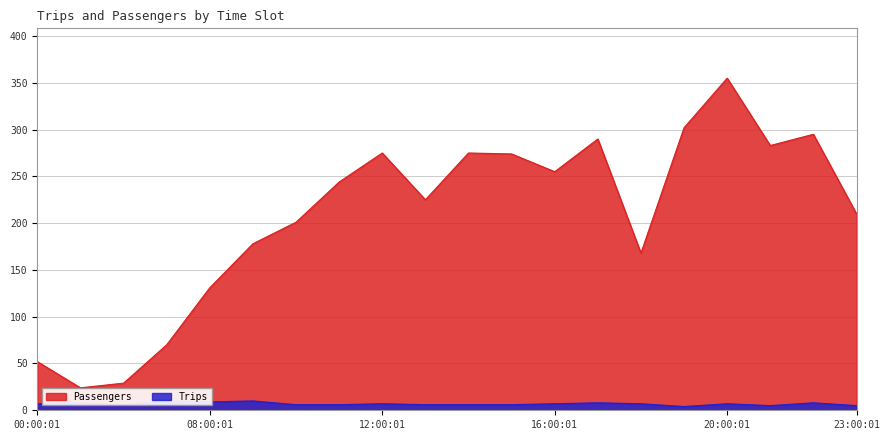

True or false: Trips and Passengers intersect in this chart.

False